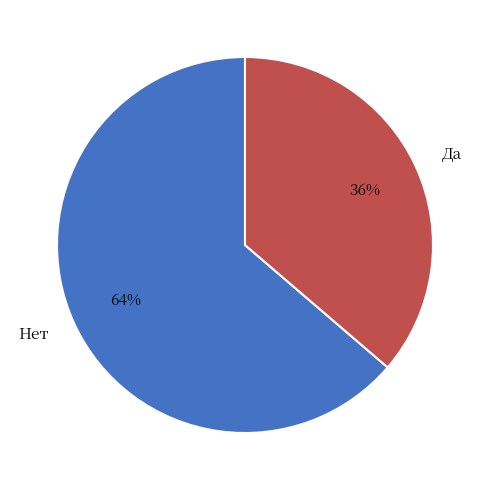

Approximately how many times larger is the value at Нет compared to Да?

1.8